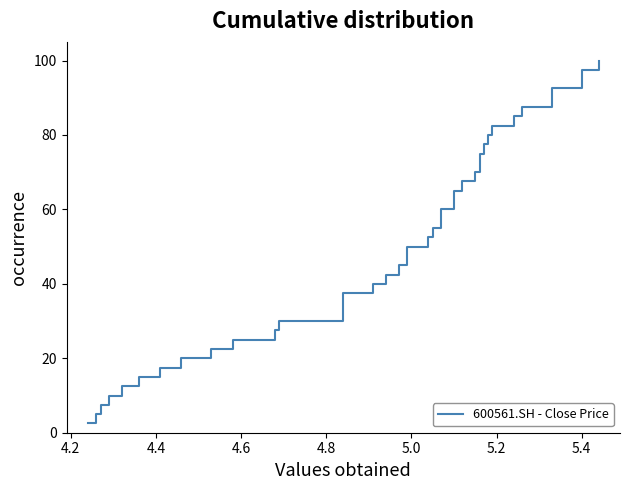

Reading right to left, transcribe all the data shown in this chart.

100.0	97.5	95.0	92.5	90.0	87.5	85.0	82.5	80.0	77.5	75.0	72.5	70.0	67.5	65.0	62.5	60.0	57.5	55.0	52.5	50.0	47.5	45.0	42.5	40.0	37.5	35.0	32.5	30.0	27.5	25.0	22.5	20.0	17.5	15.0	12.5	10.0	7.5	5.0	2.5